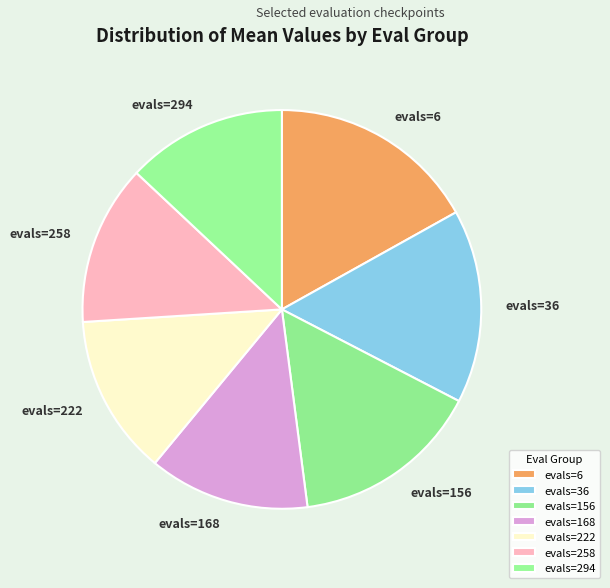

Is there a majority slice in this chart?

No